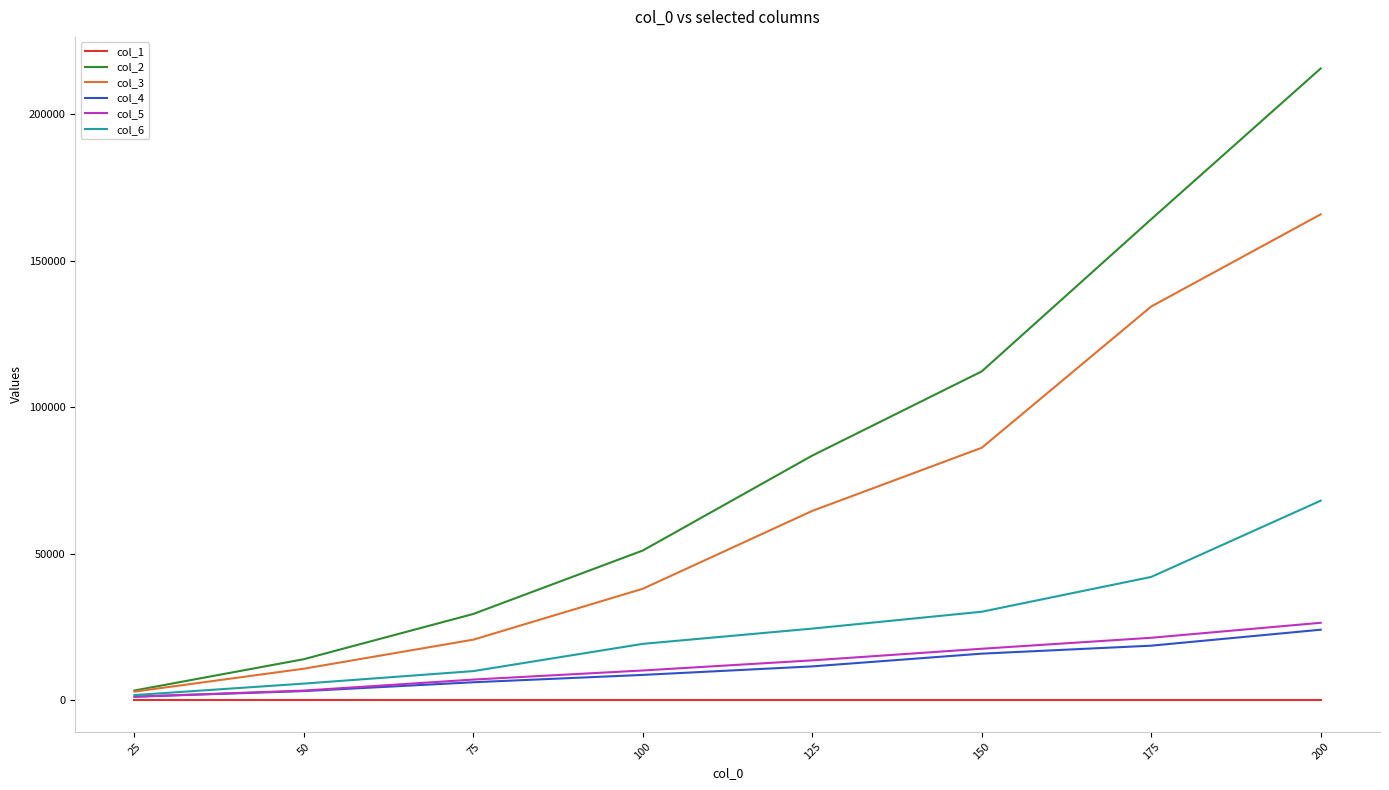

Which series has the widest spread of values?

col_2